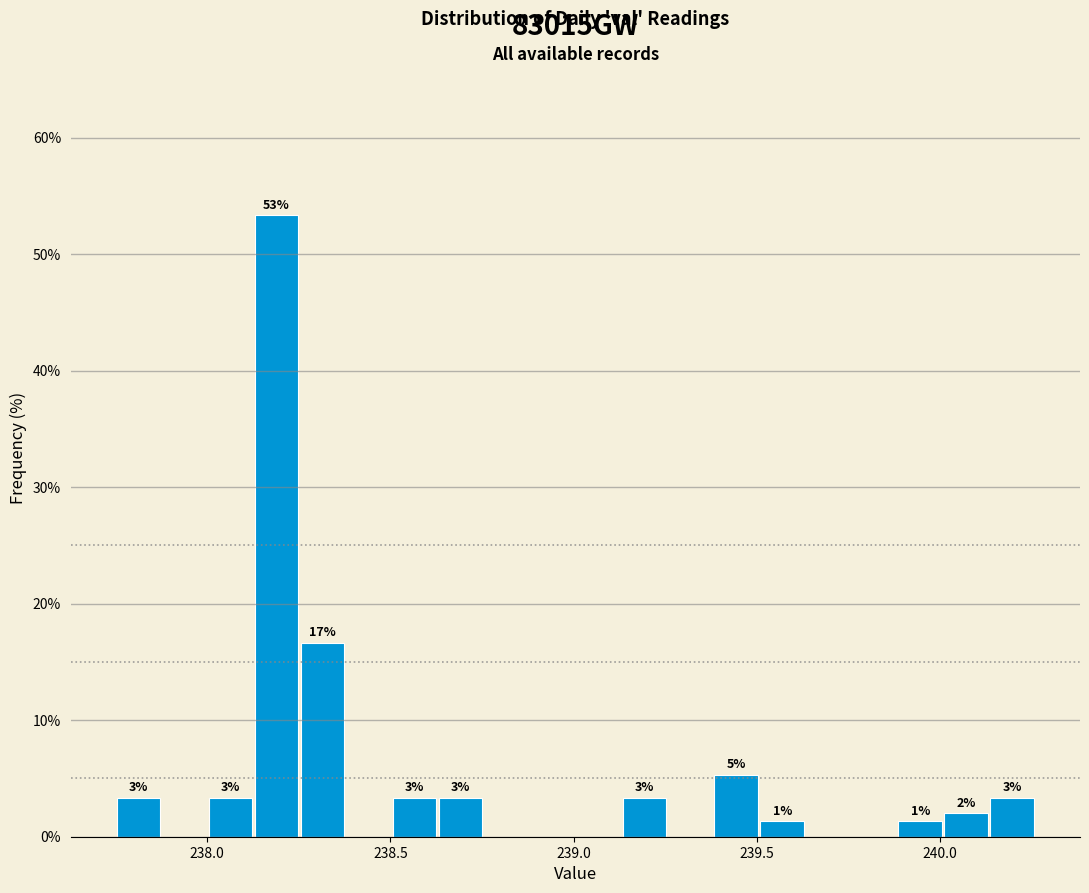

Read against the x-axis, roughly where is the centre of the tallest bar?

238.20